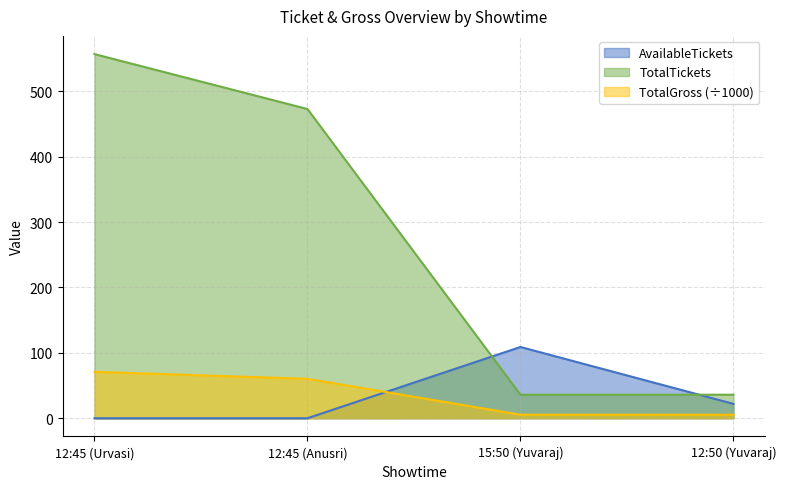

Where is TotalTickets nearest to the value 296?

12:45 (Anusri)